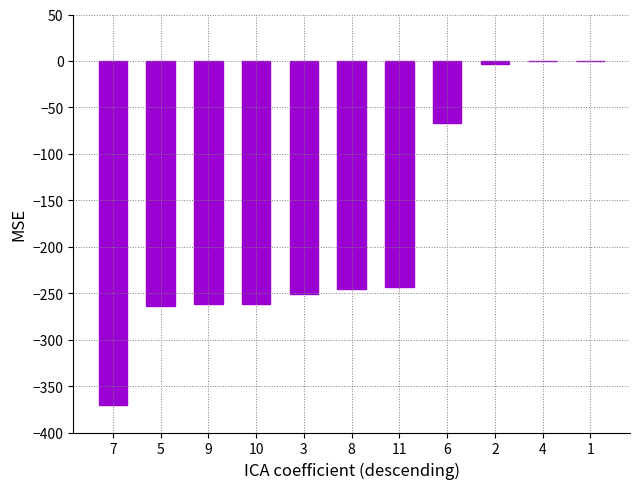

What is the sum of the values at 10 and 3?

-512.3